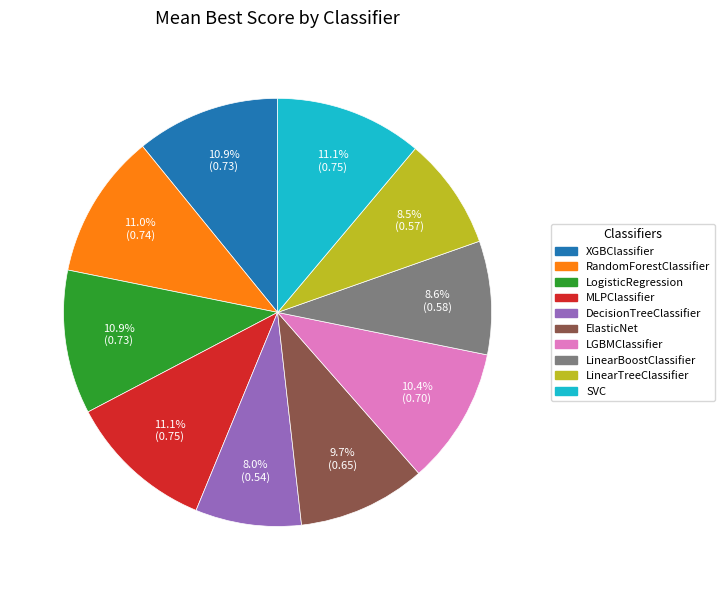

To the nearest percent, what percentage of the pie is RandomForestClassifier?

11%